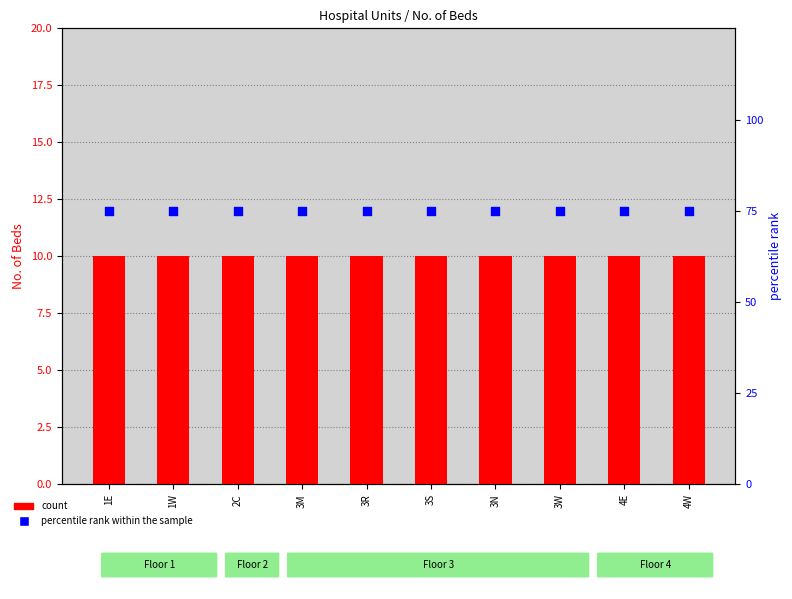

Which series has the largest Y range (max minus min)?

count